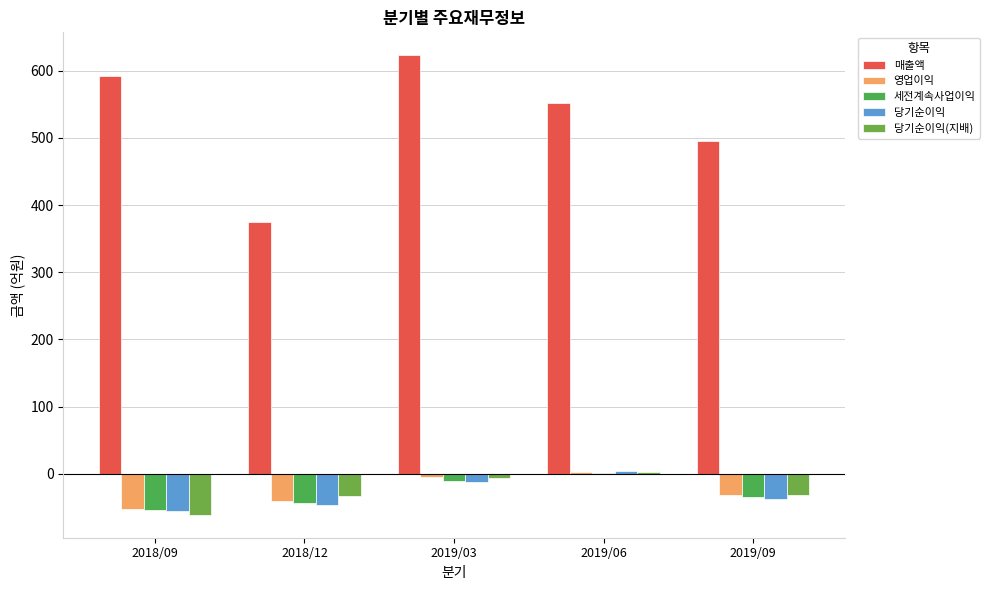

What is the highest value of the 영업이익 series?

3